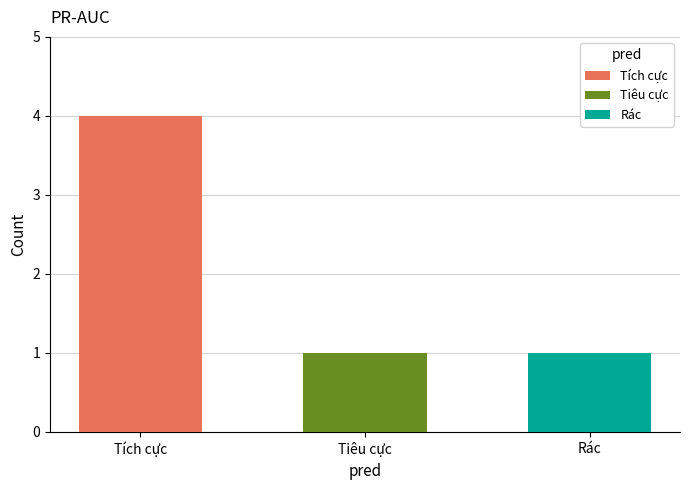

Reading left to right, what are all the values shown in this chart?

Tích cực=4	Tiêu cực=1	Rác=1